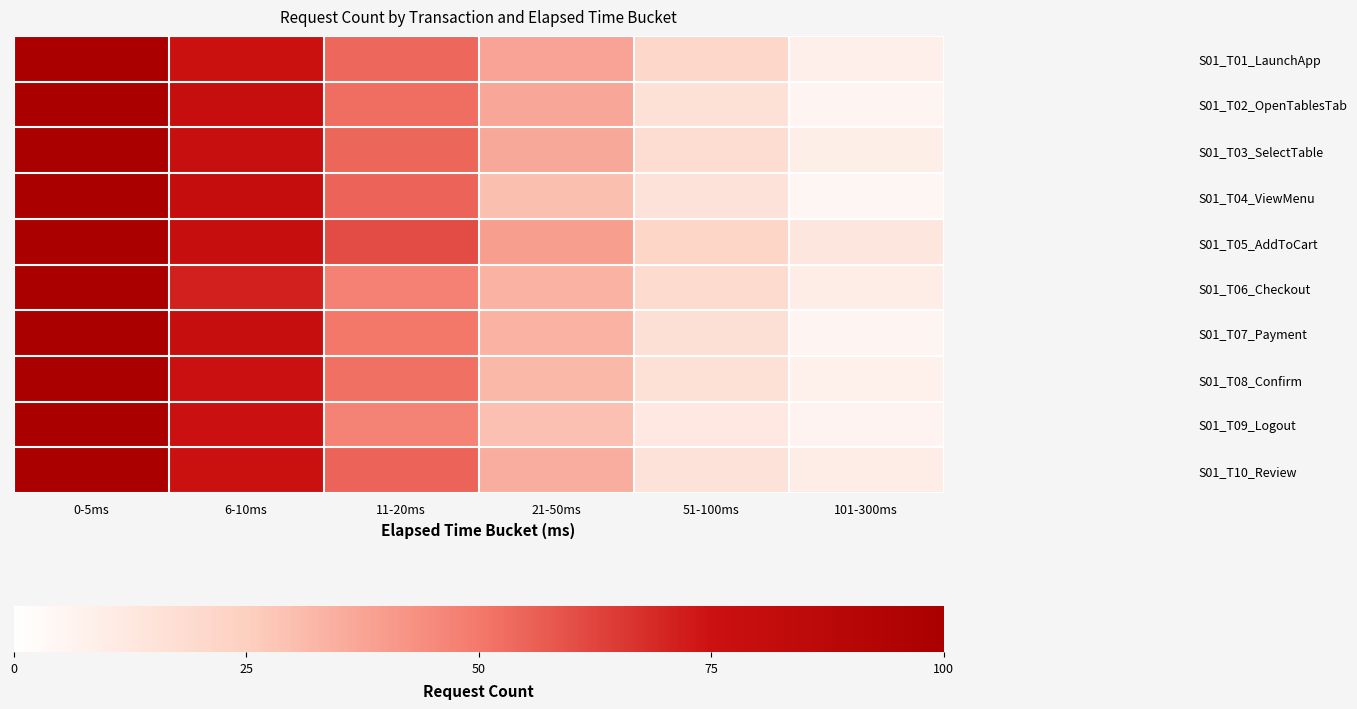

Which category has the lowest value across all series?

101-300ms